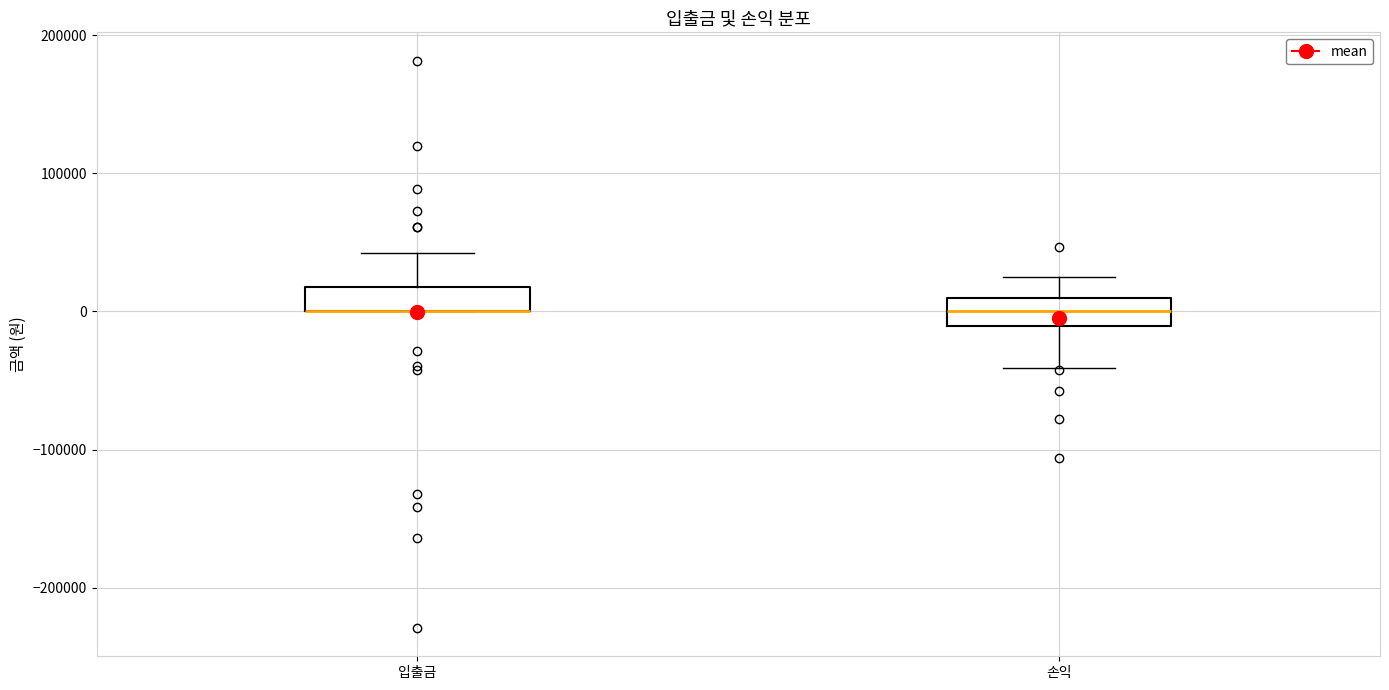

Reading left to right, transcribe this box plot: for each box, give where its median line is, the range the box spans, and where its two whiskers end, as read against the y-axis. The values are not printed on the chart, so give them approximately, as read against the axis.

입출금: median 0 (drawn on the box's lower edge), box 0 to 20000, whiskers 0 to 40000
손익: median 0, box -10000 to 10000, whiskers -40000 to 30000